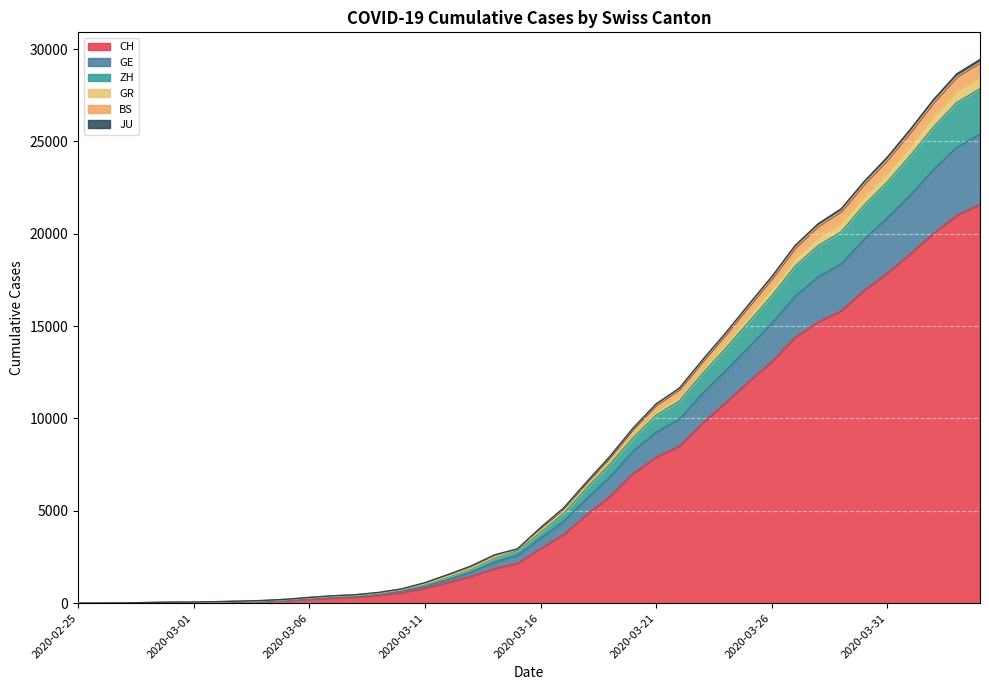

Where is GR nearest to the value 14718?

2020-03-24